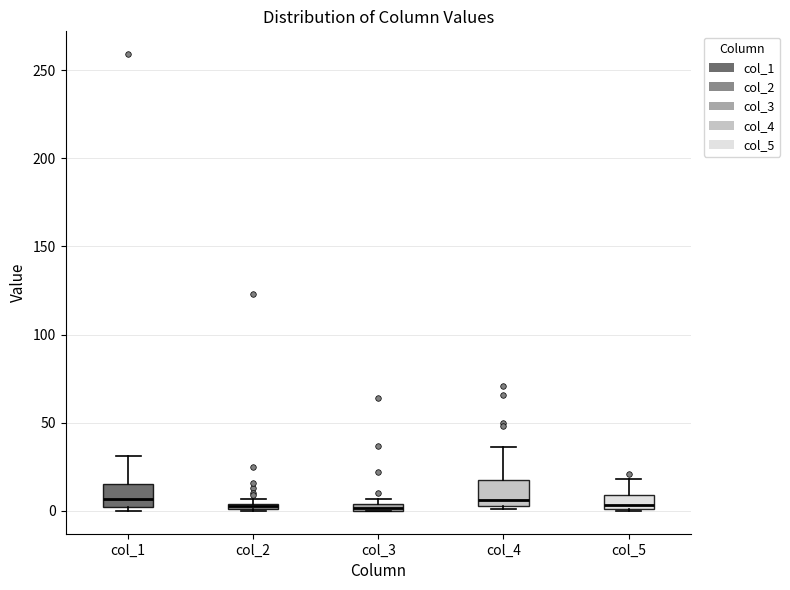

Where does the upper whisker of the box for col_1 end on the y-axis? The values are not printed on the chart, so give them approximately, as read against the axis.

30